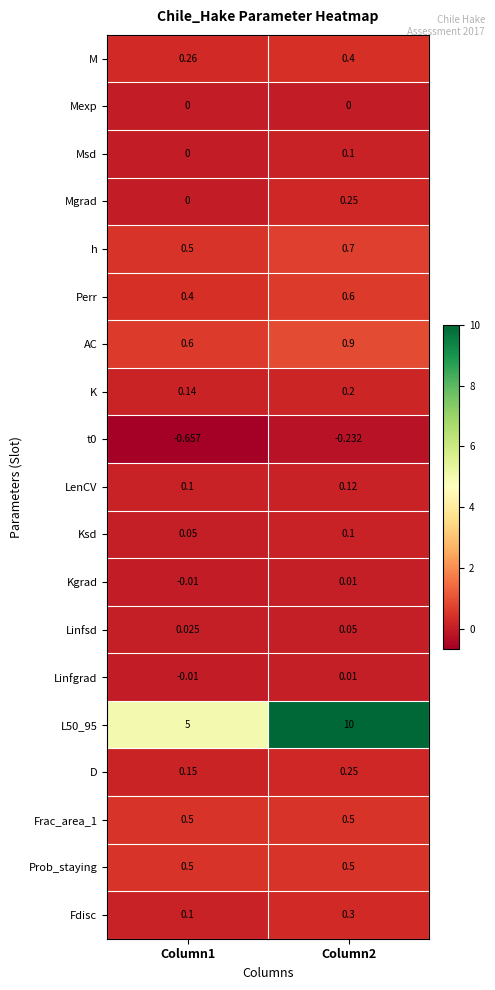

At which category is the sum across all series the highest?

Column2